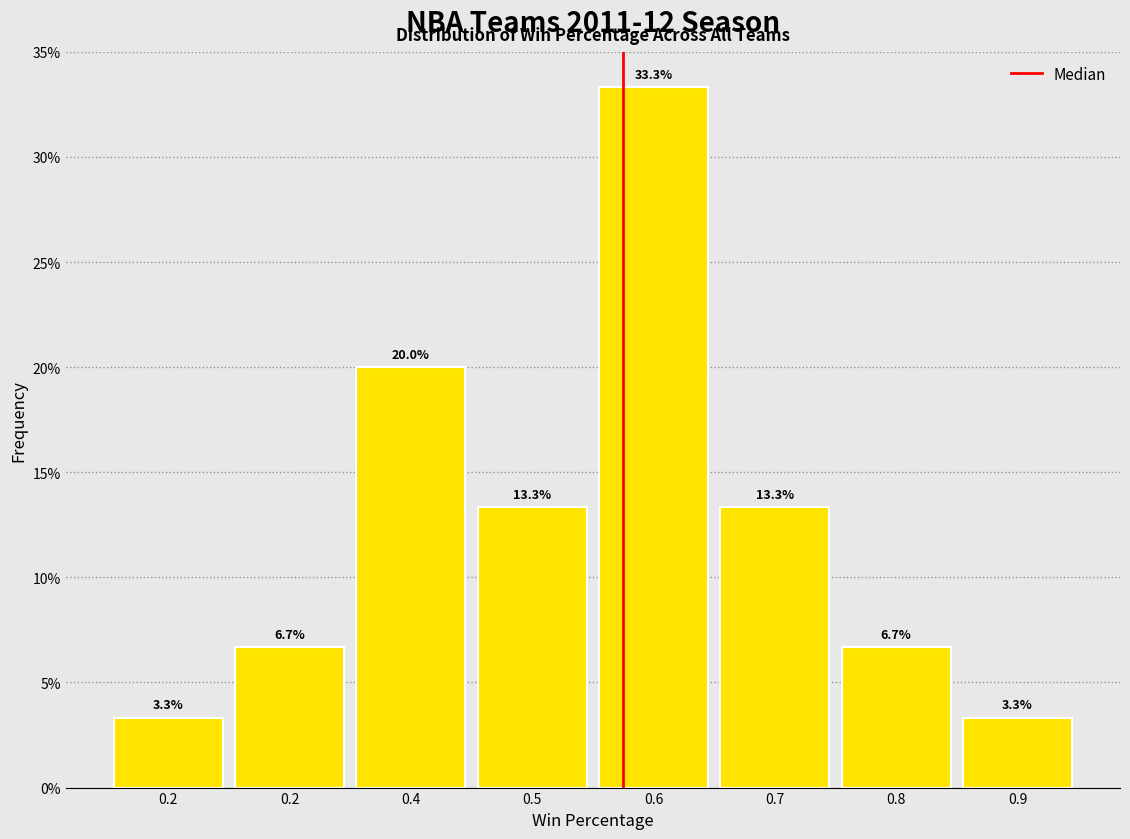

Count the number of data series in this chart.

1